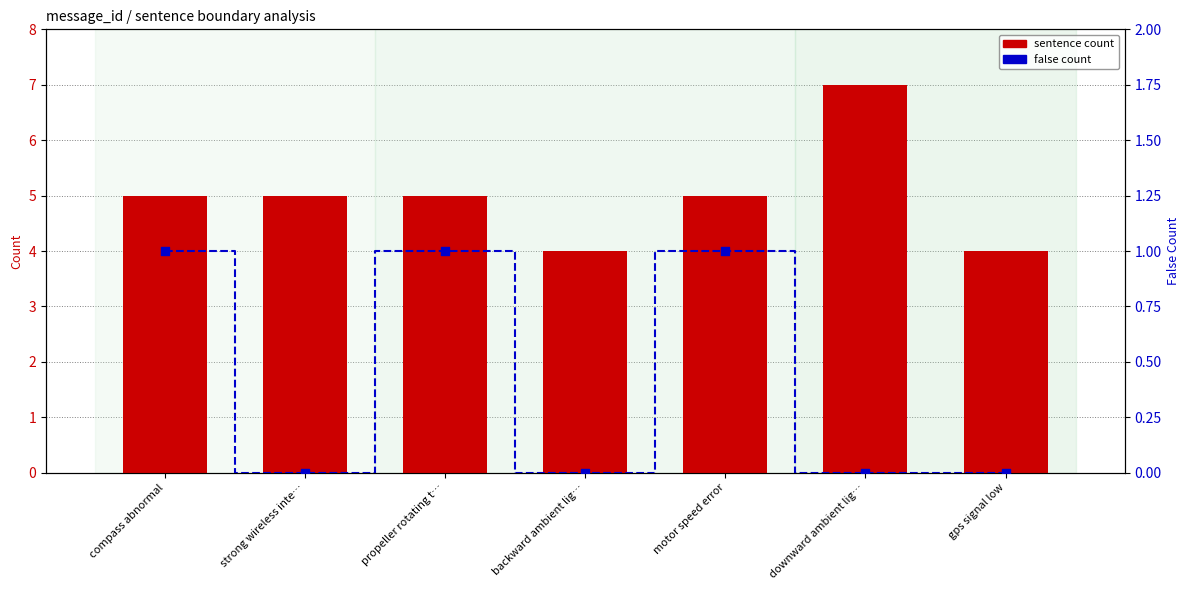

Is the value of sentence count at backward ambient lig… greater than the value of false count at propeller rotating t…?

Yes